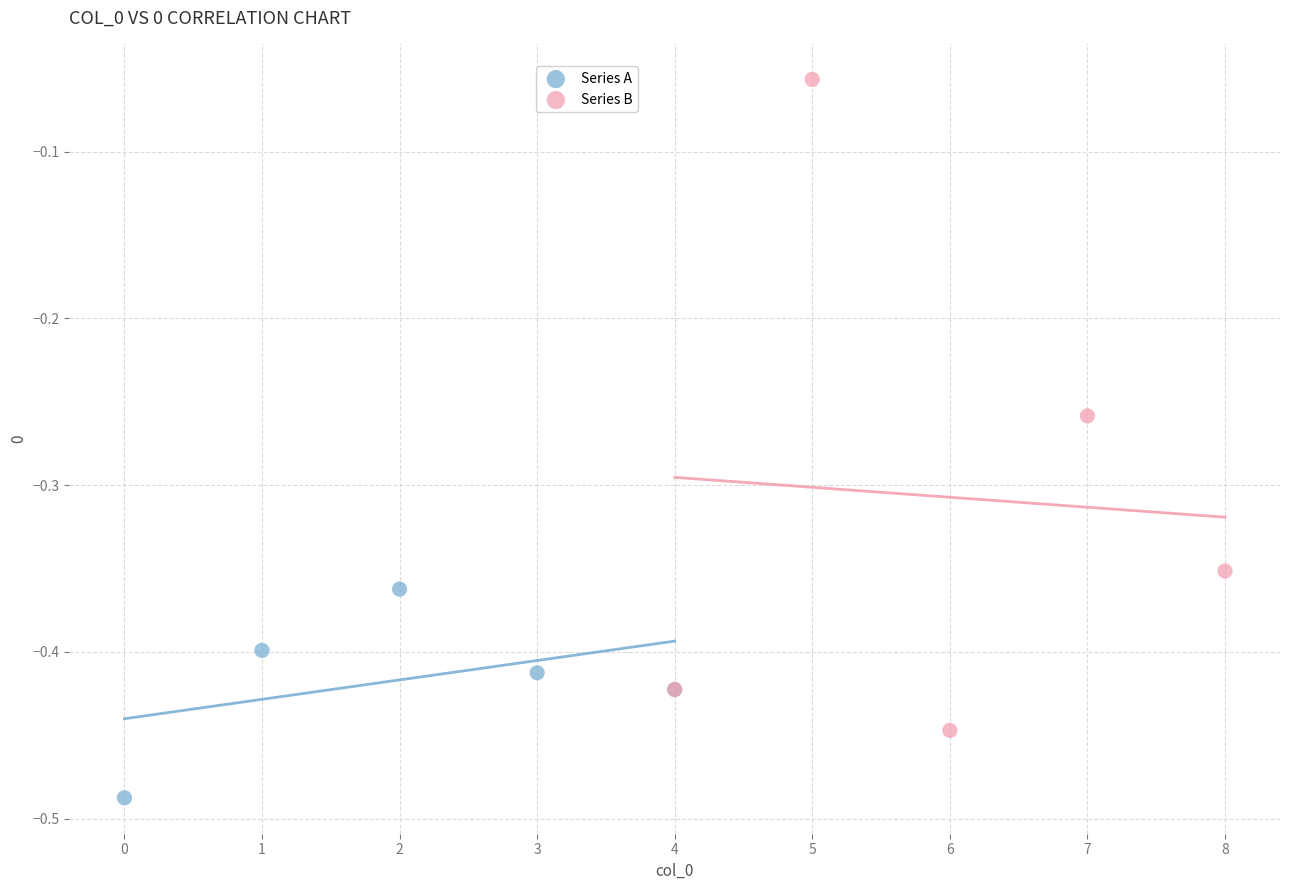

Which series reaches the minimum Y coordinate?

Series A